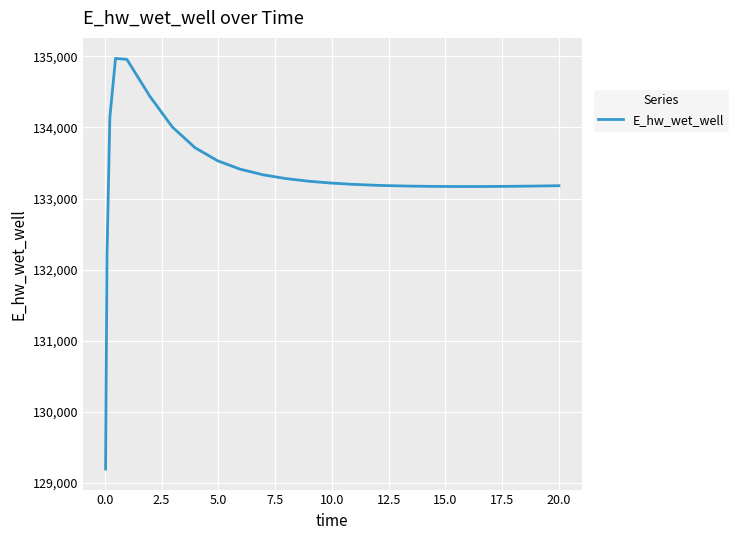

What is the difference between the maximum and minimum values?

5772.9